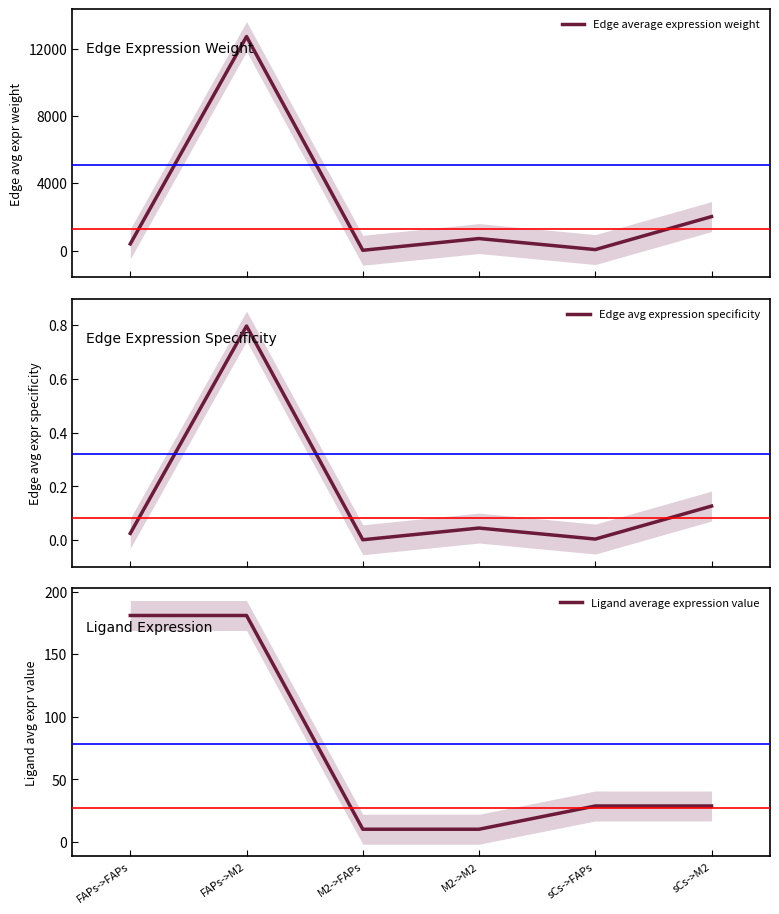

Which series has the largest total across all categories?

Edge average expression weight